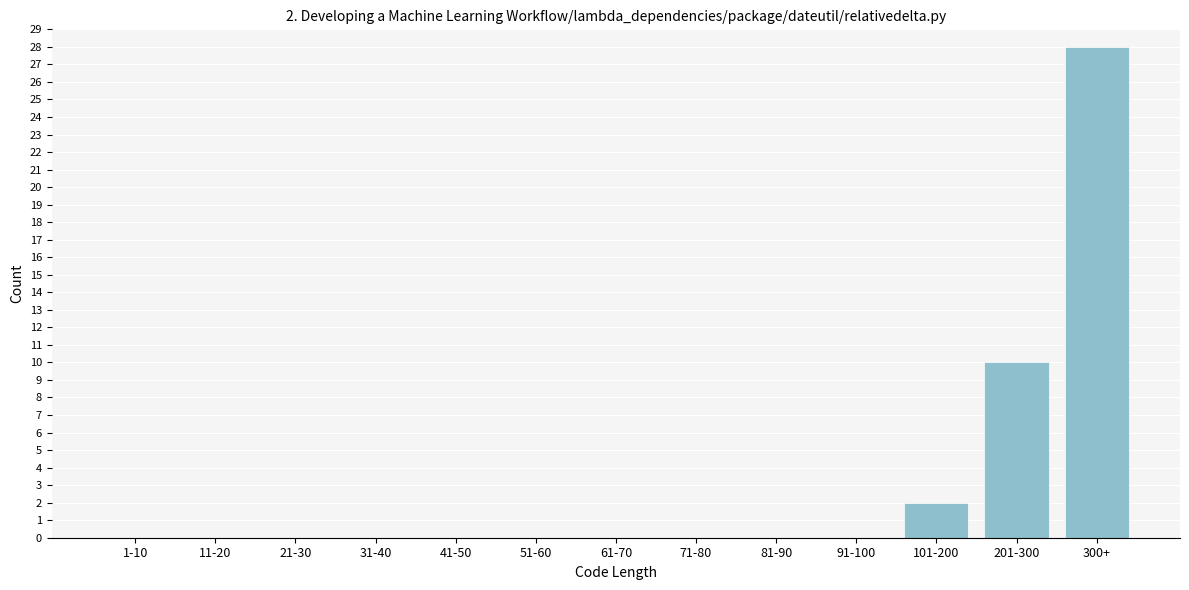

Reading left to right, what are all the values shown in this chart?

1-10=0	11-20=0	21-30=0	31-40=0	41-50=0	51-60=0	61-70=0	71-80=0	81-90=0	91-100=0	101-200=2	201-300=10	300+=28